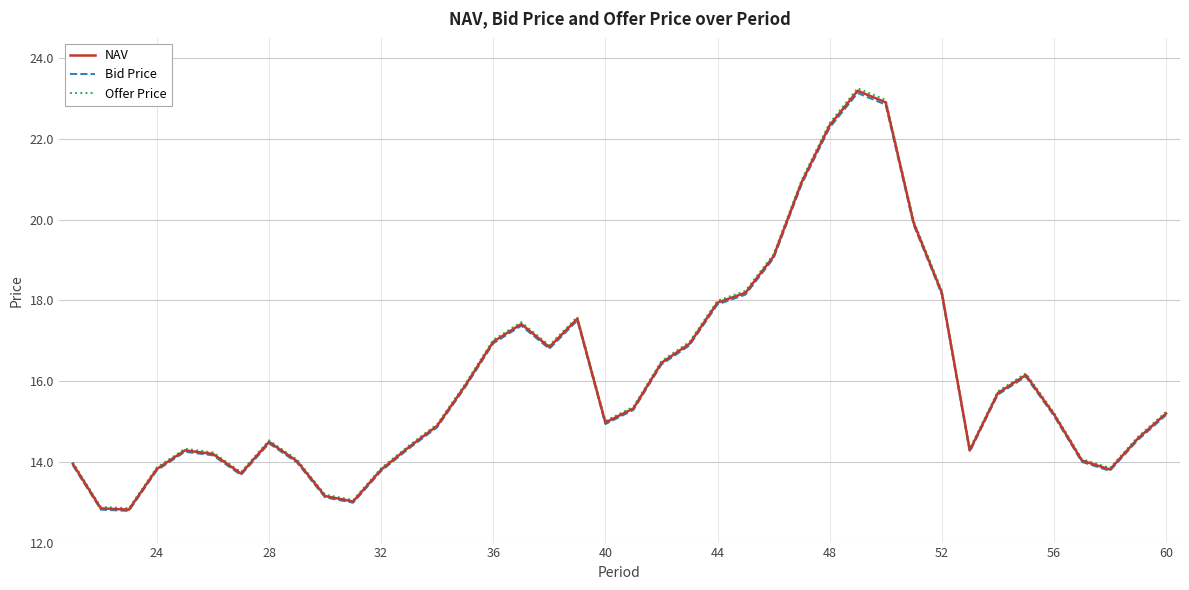

What is the minimum value for Bid Price?

12.8